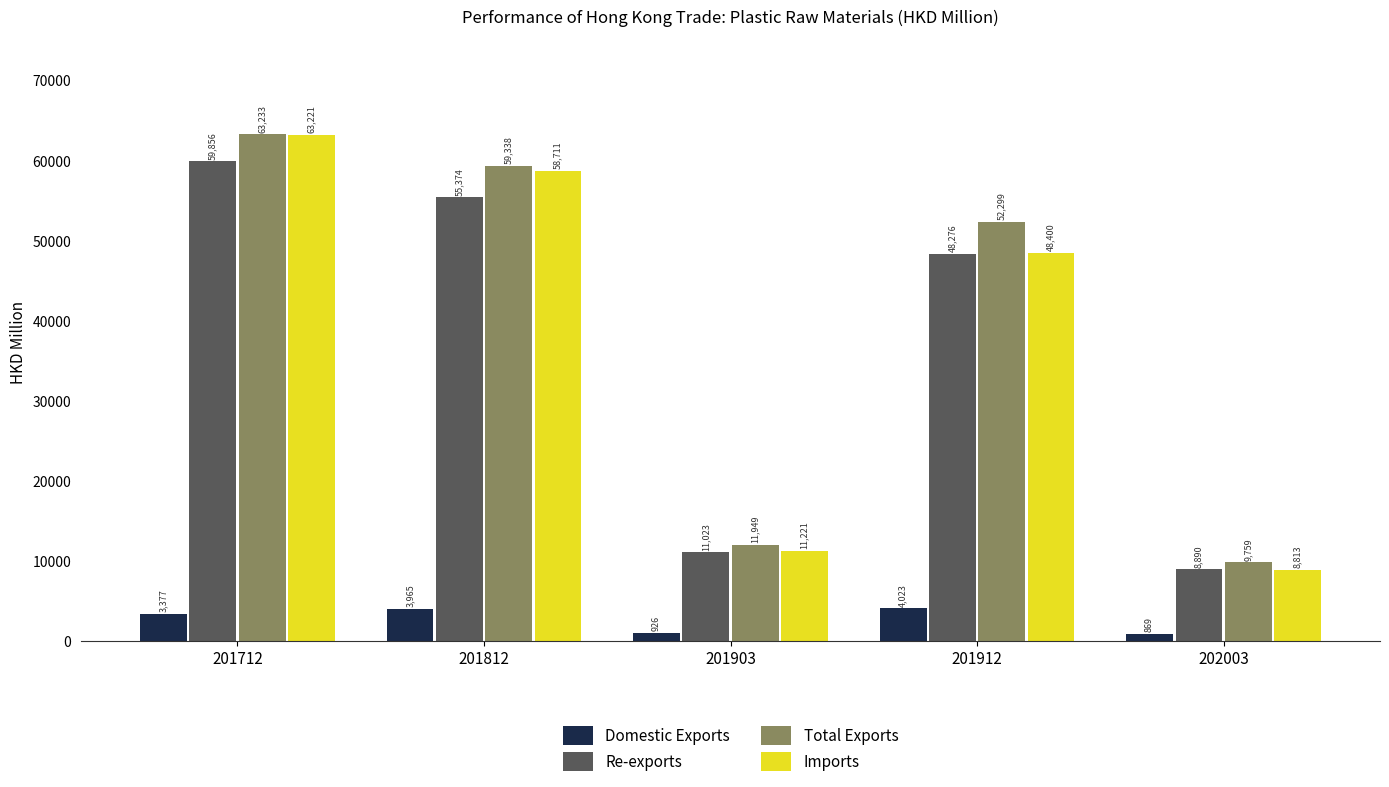

At which label does Total Exports first exceed 52298?

201712